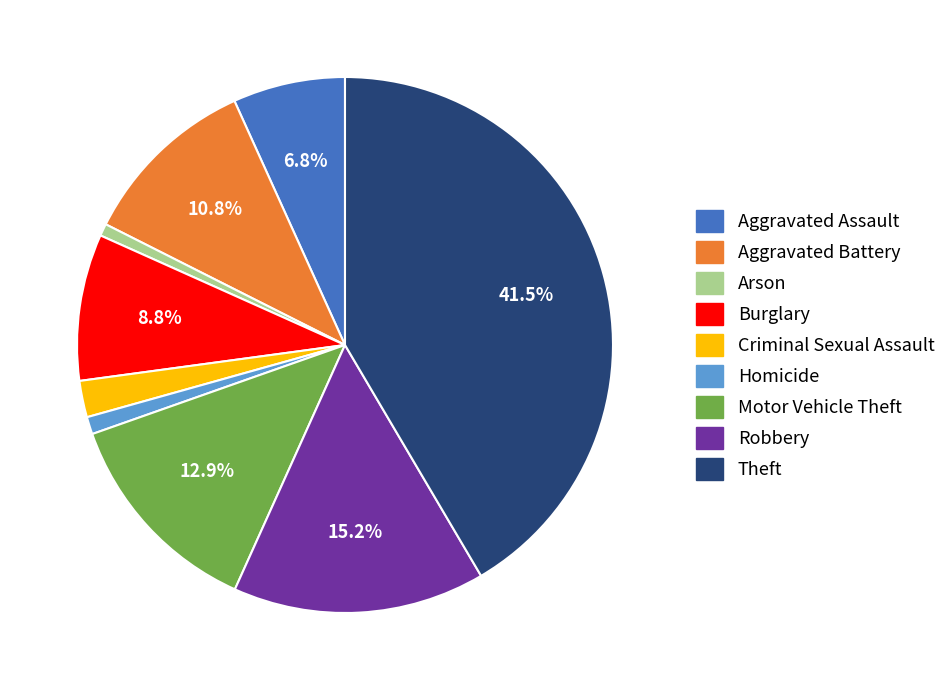

The Criminal Sexual Assault slice represents 2% of the pie. True or false?

True